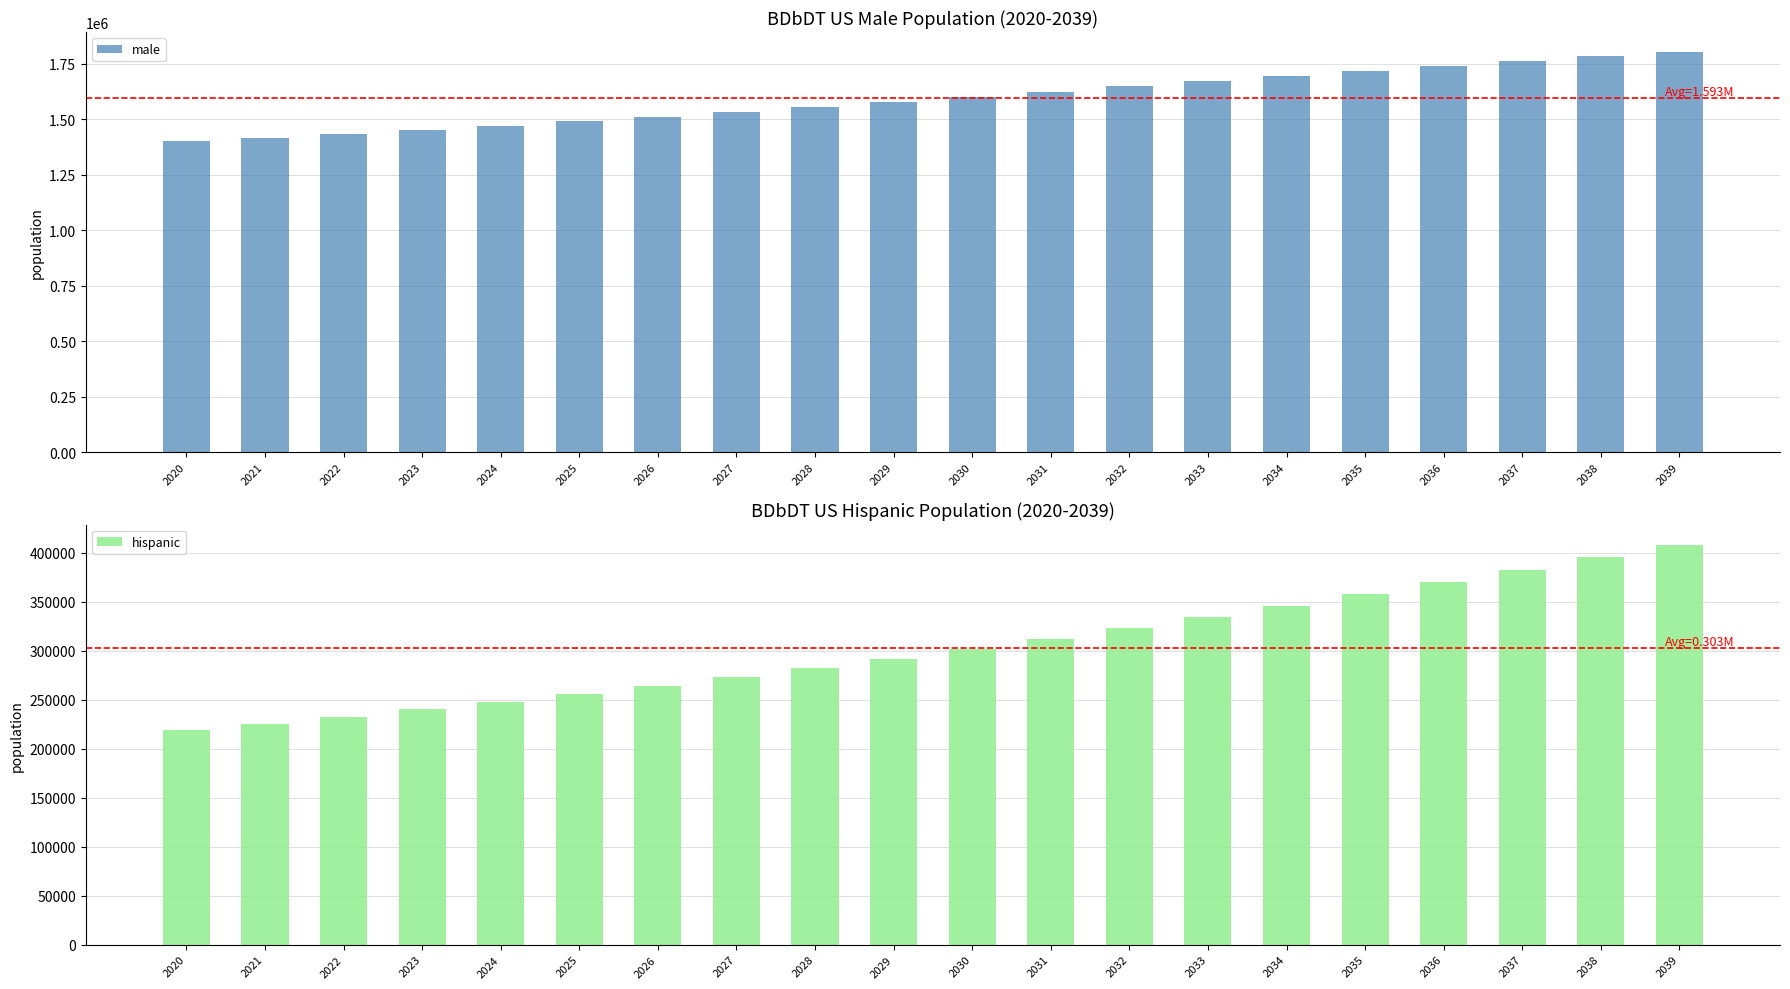

Reading left to right, what are all the values shown in this chart?

male: 2020=1399014	2021=1415904	2022=1433335	2023=1451474	2024=1470351	2025=1490023	2026=1510466	2027=1531731	2028=1553790	2029=1576409	2030=1599622	2031=1623126	2032=1646815	2033=1670459	2034=1693916	2035=1717014	2036=1739536	2037=1761331	2038=1782074	2039=1801727
hispanic: 2020=218889	2021=225675	2022=232814	2023=240210	2024=247965	2025=256017	2026=264411	2027=273169	2028=282334	2029=291883	2030=301878	2031=312190	2032=322962	2033=334098	2034=345580	2035=357514	2036=369815	2037=382416	2038=395312	2039=408544